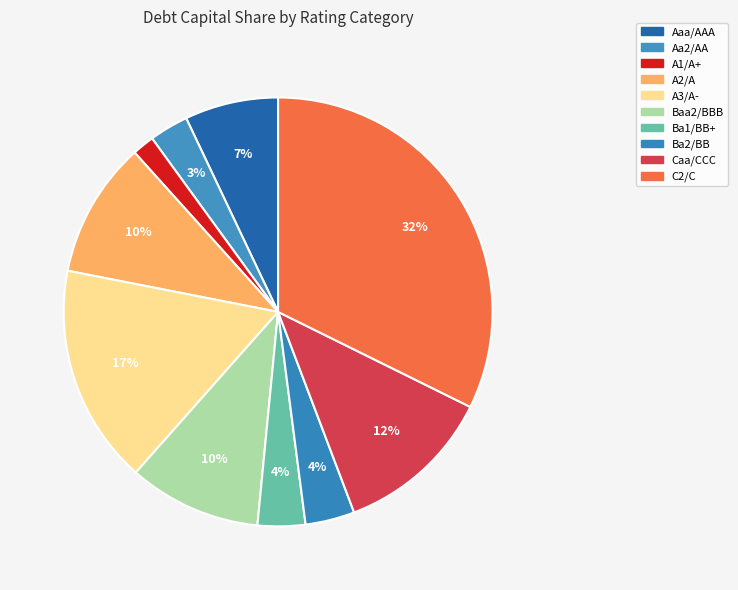

Count the number of slices in the pie.

10